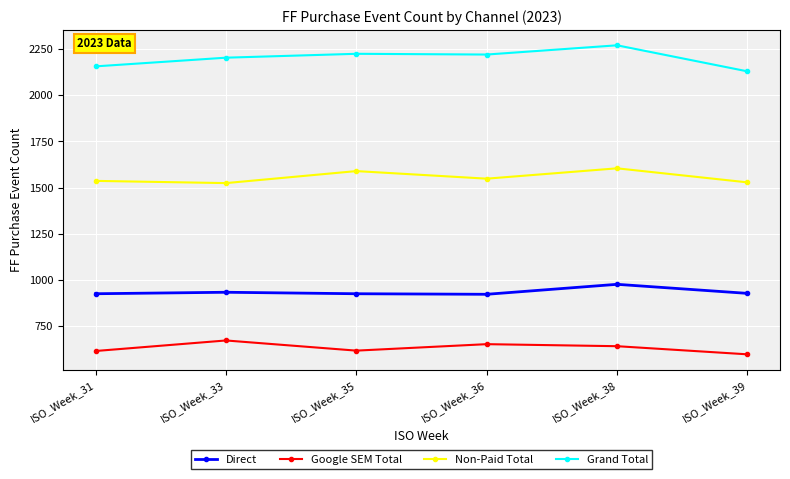

What is the total value across all series at ISO_Week_33?

5332